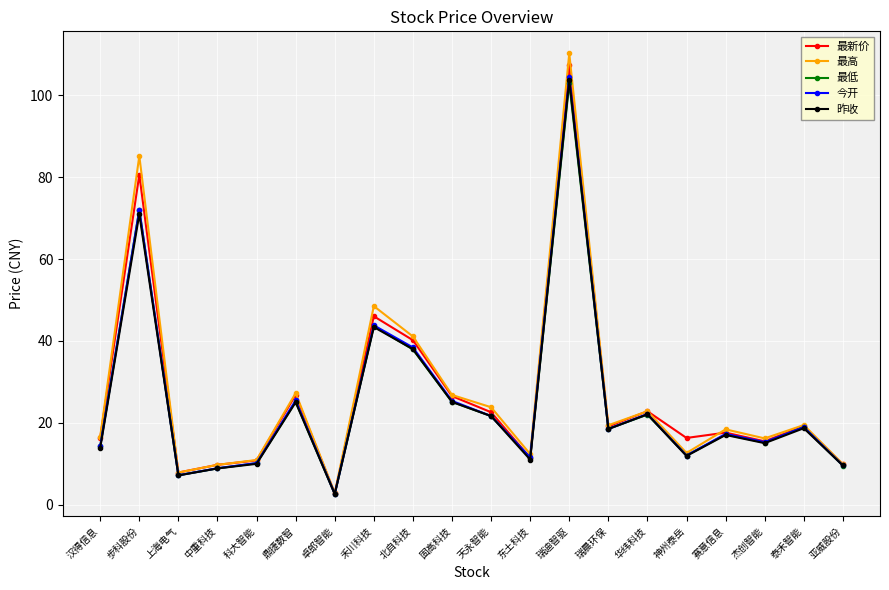

What is the difference between the second highest and minimum values in the 今开 series?

69.4